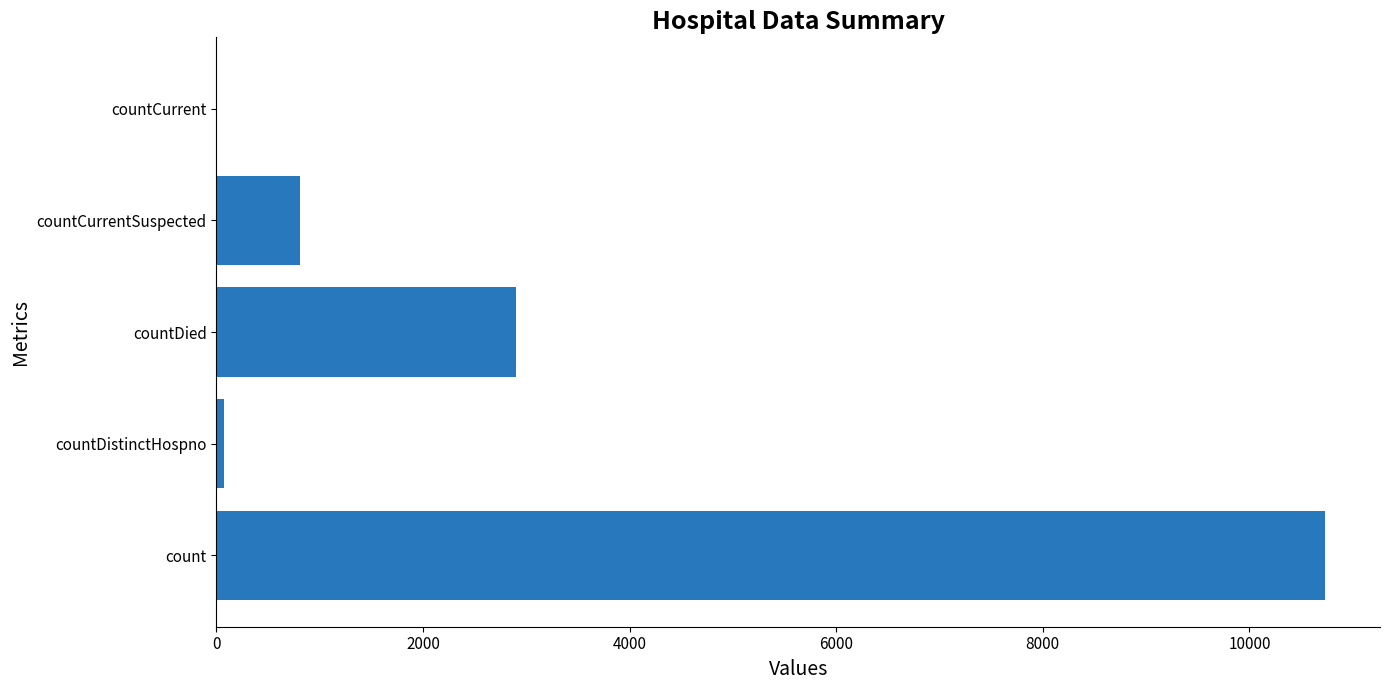

What is the sum of all values?

14508